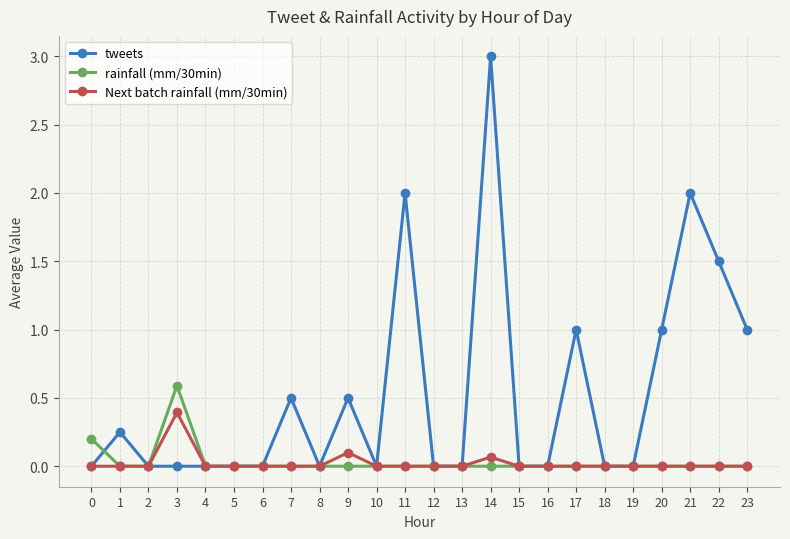

True or false: rainfall (mm/30min) has more than 0 points higher than both neighbors.

True